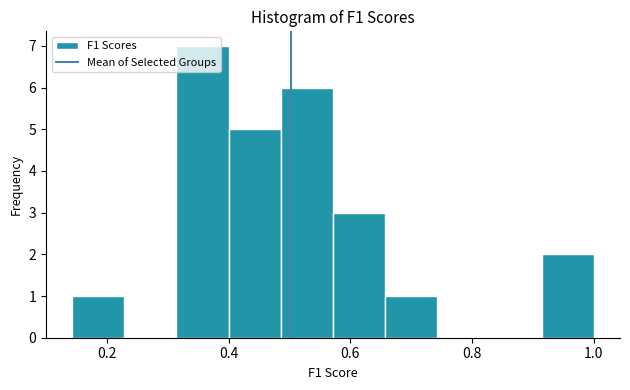

Reading left to right, transcribe this chart: for each bar, give the range it covers on the x-axis and its height. Neither the bar edges nor the heights are printed on the chart, so give them approximately, as read against the axes.

0.14 to 0.22: 1
0.22 to 0.32: 0
0.32 to 0.40: 7
0.40 to 0.48: 5
0.48 to 0.58: 6
0.58 to 0.66: 3
0.66 to 0.74: 1
0.74 to 0.82: 0
0.82 to 0.92: 0
0.92 to 1.00: 2